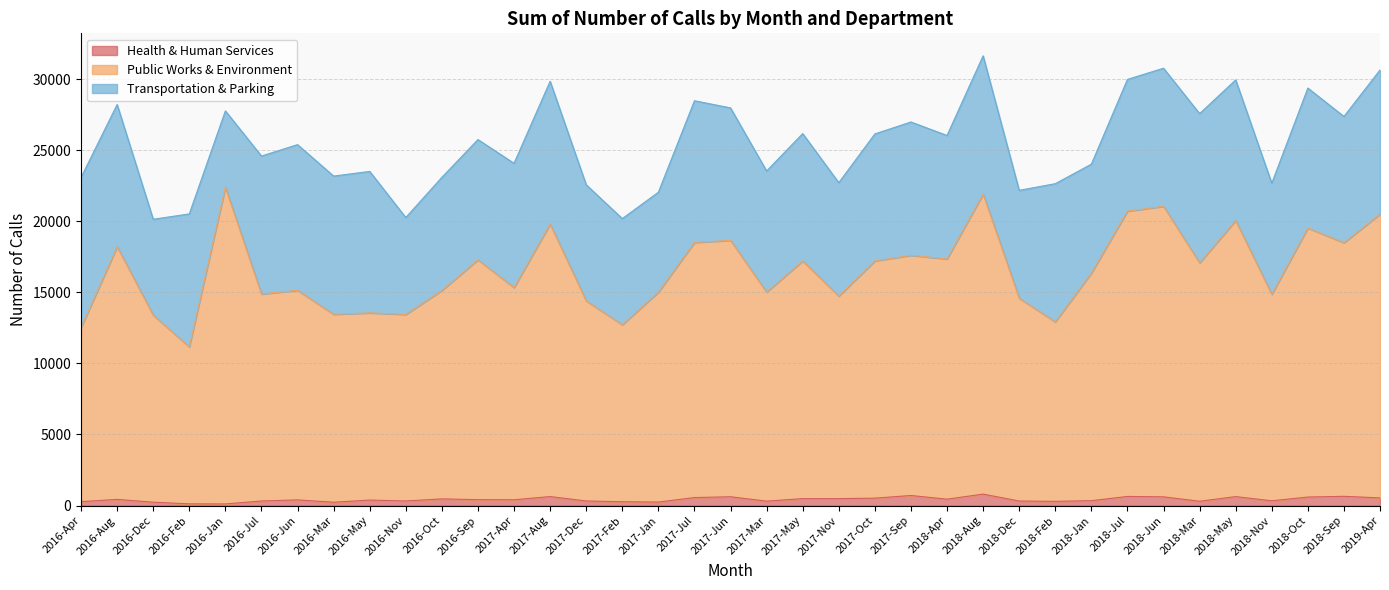

Is the value of Health & Human Services at 2017-Feb greater than the value of Public Works & Environment at 2017-Sep?

No